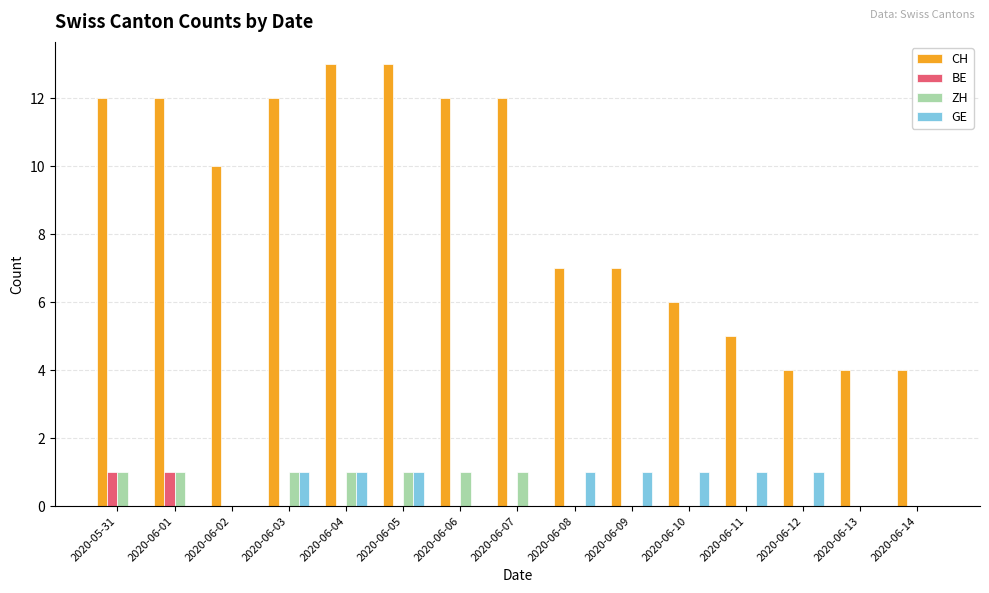

Does the chart contain stacked bars?

No